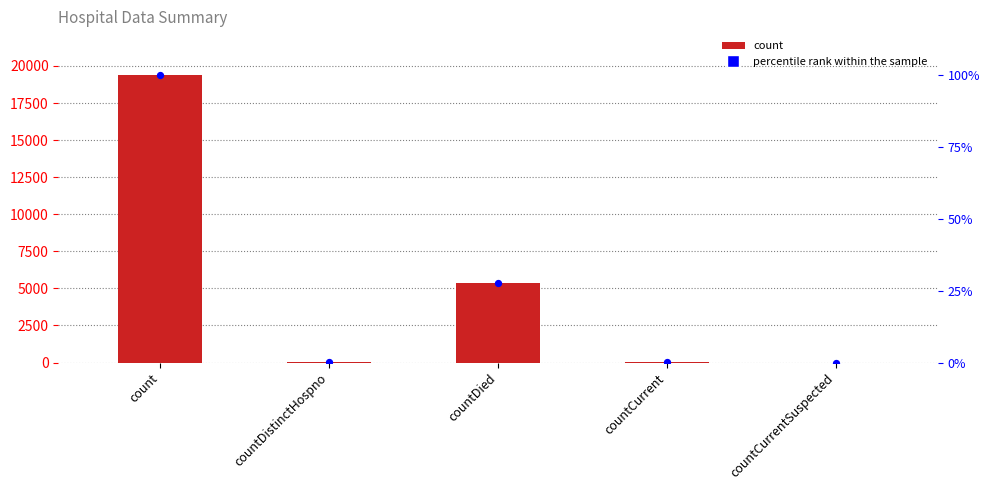

Which series has the largest total across all categories?

values